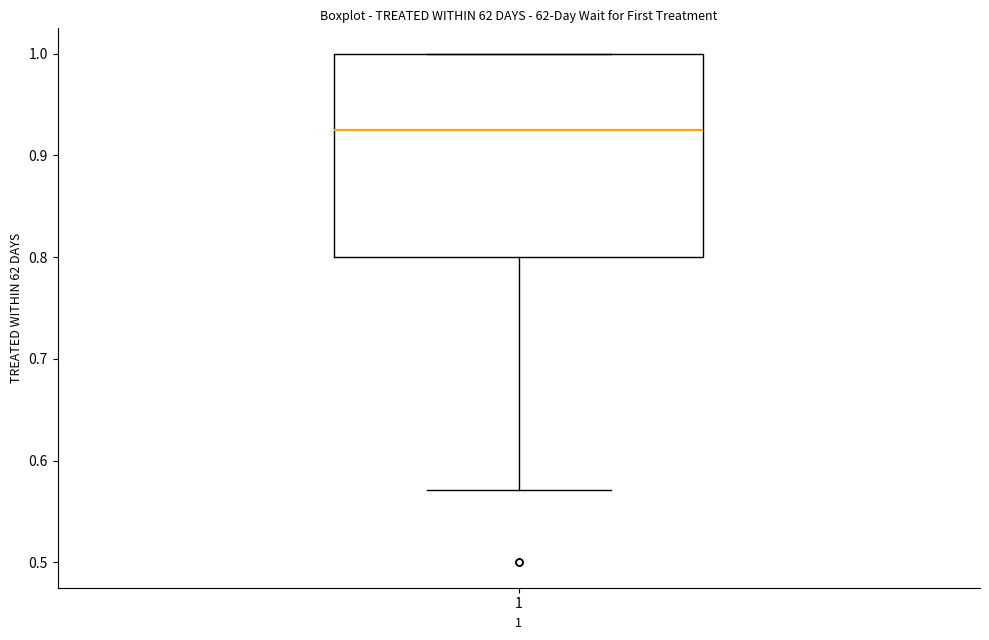

Transcribe this box plot: give where the median line is, the range the box spans, and where the two whiskers end, as read against the y-axis. The values are not printed on the chart, so give them approximately, as read against the axis.

median 0.93, box 0.80 to 1.00, whiskers 0.57 to 1.00